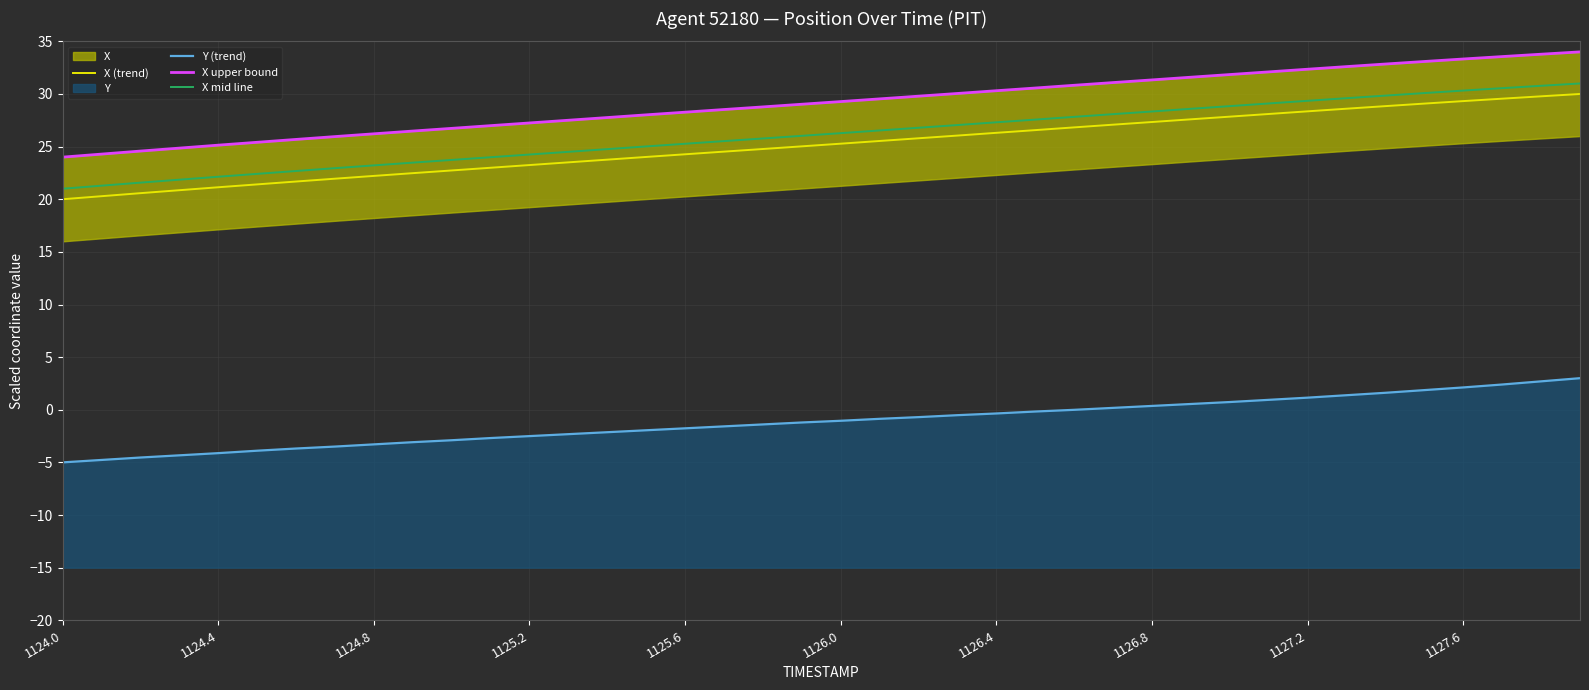

At how many categories does at least one series exceed 0?

40